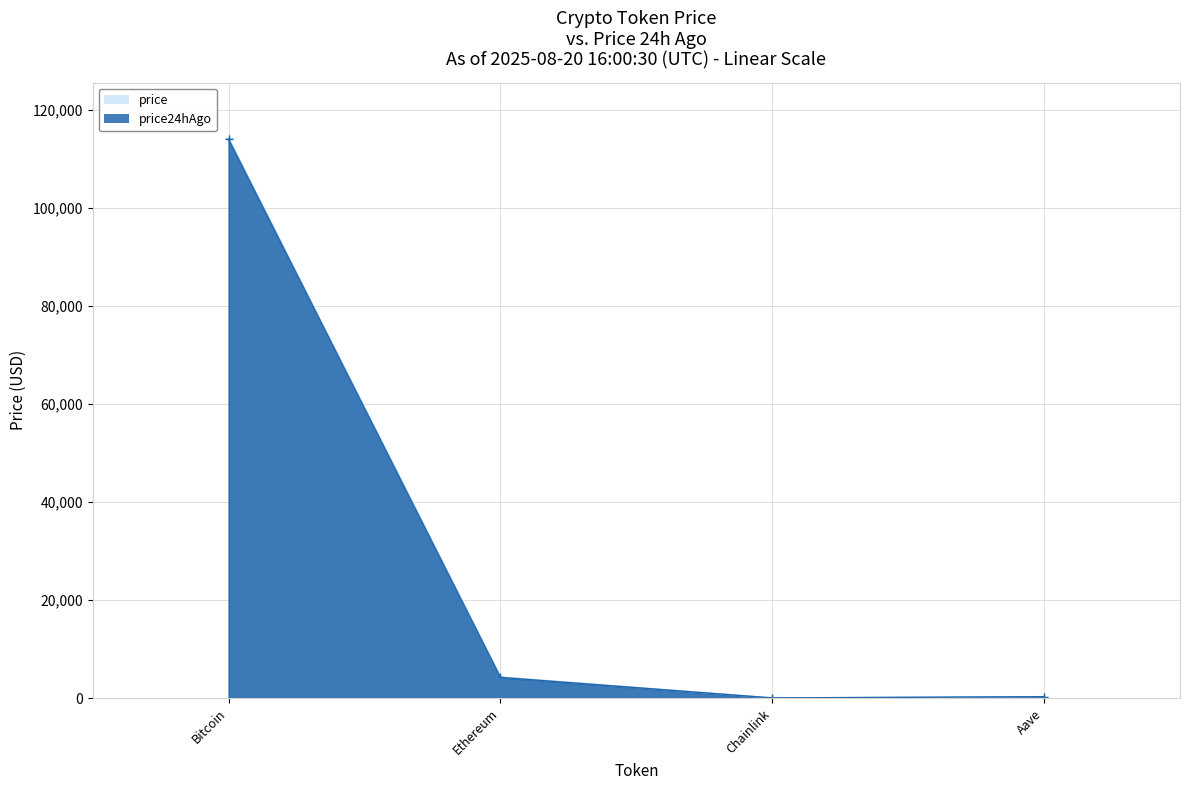

Which category has the highest value across all series?

Bitcoin